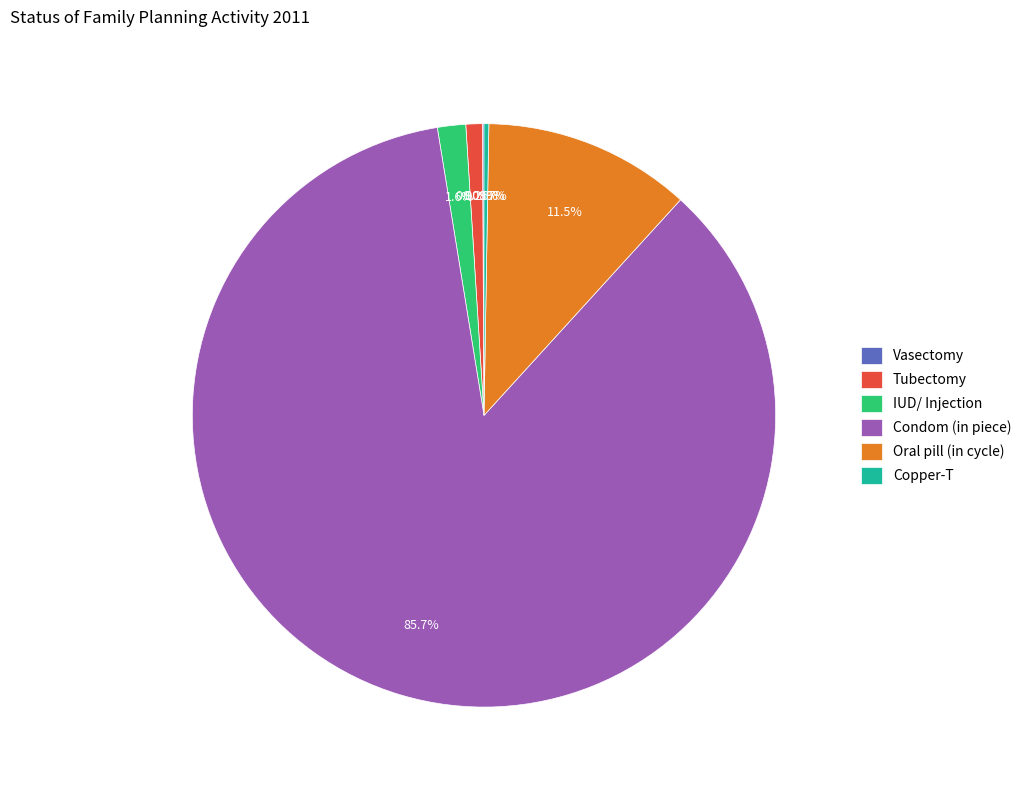

Approximately how many times larger is the value at Condom (in piece) compared to IUD/ Injection?

54.8